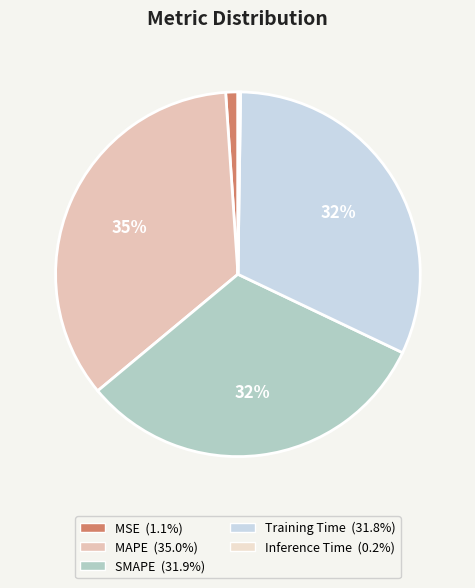

What percentage is the MAPE slice, to the nearest percent?

35%